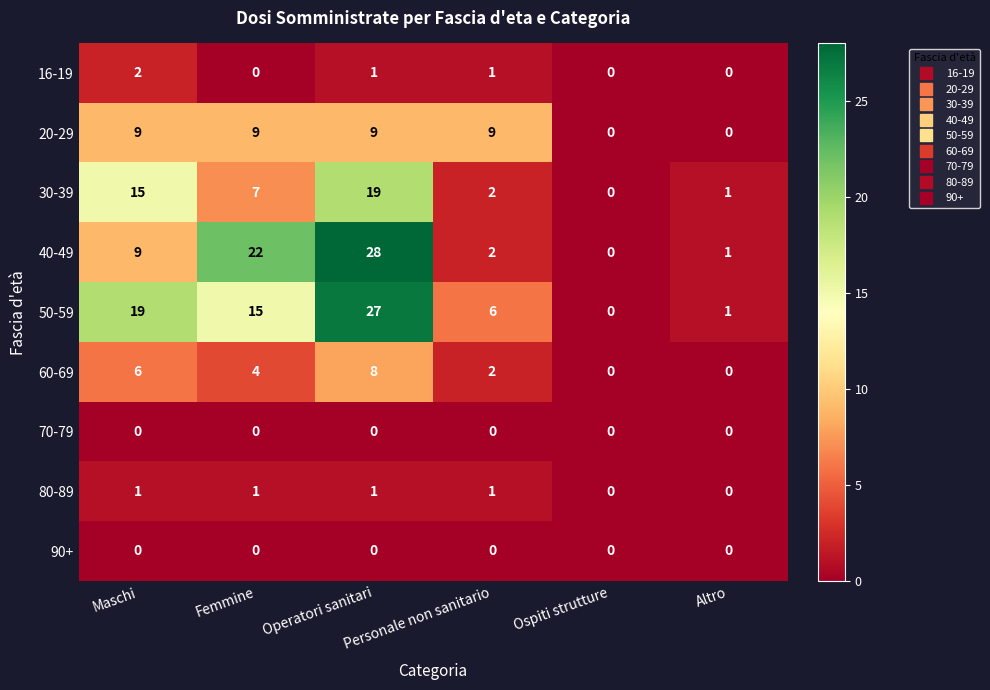

True or false: 30-39 has a value of 0 at Ospiti strutture.

True